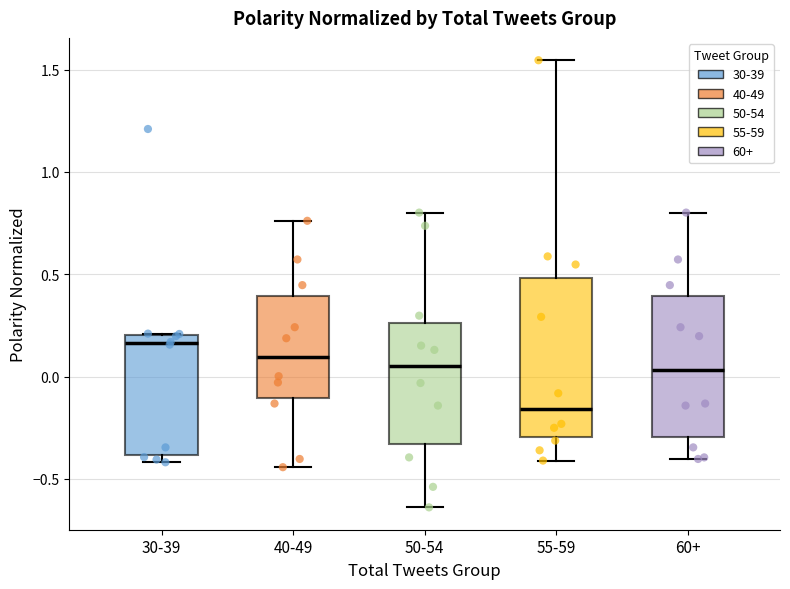

Reading left to right, transcribe this box plot: for each box, give where its median line is, the range the box spans, and where its two whiskers end, as read against the y-axis. The values are not printed on the chart, so give them approximately, as read against the axis.

30-39: median 0.15, box -0.40 to 0.20, whiskers -0.40 (just below the box's lower edge) to 0.20
40-49: median 0.10, box -0.10 to 0.40, whiskers -0.45 to 0.75
50-54: median 0.05, box -0.35 to 0.25, whiskers -0.65 to 0.80
55-59: median -0.15, box -0.30 to 0.50, whiskers -0.40 to 1.55
60+: median 0.05, box -0.30 to 0.40, whiskers -0.40 to 0.80